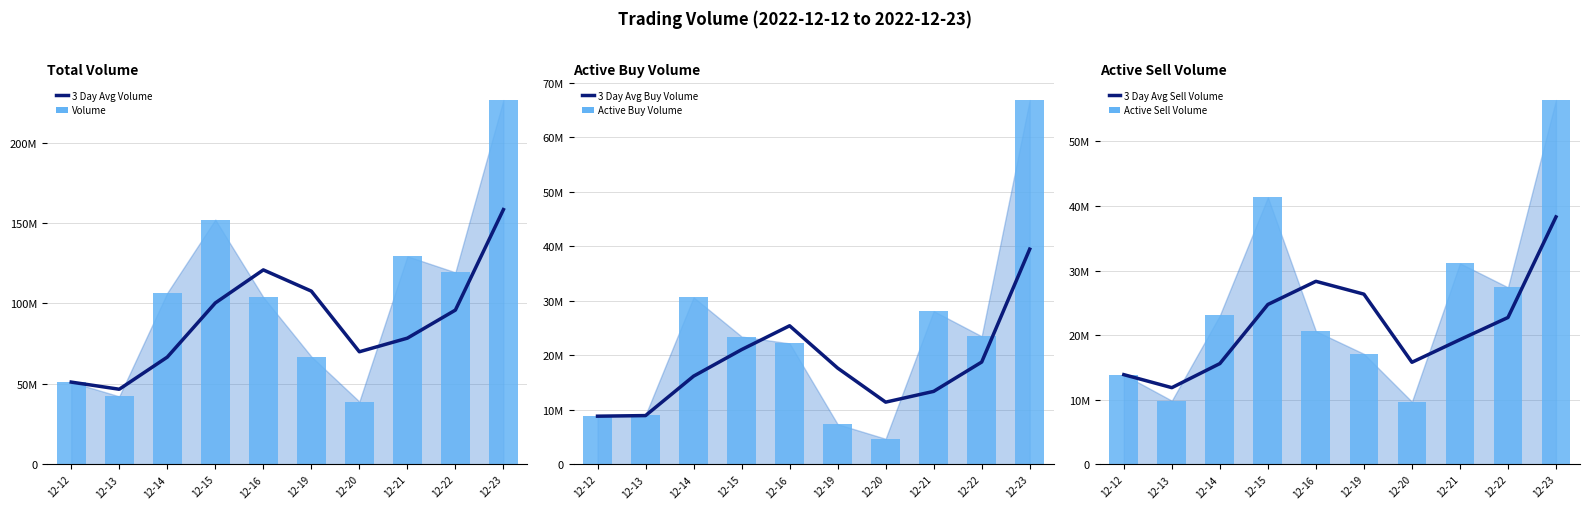

Between 12-15 and 12-13, which is larger?

12-15